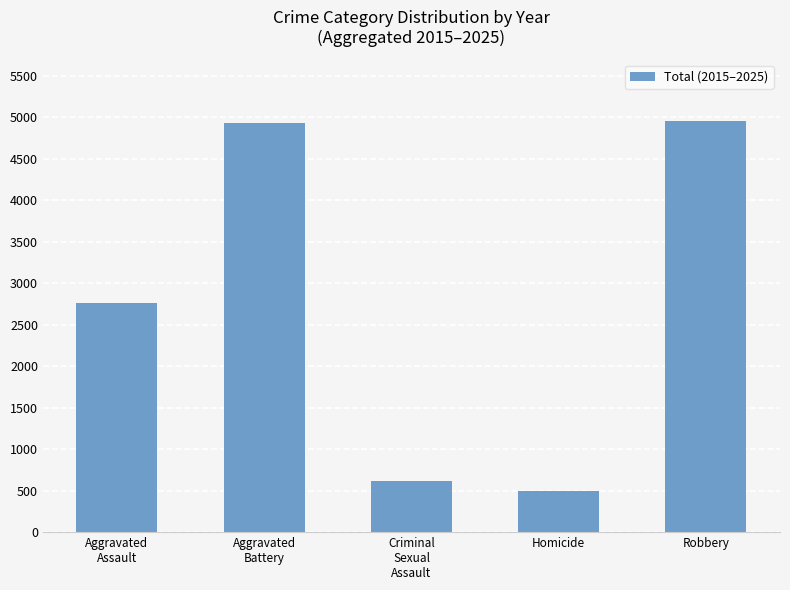

What is the difference between the values at Aggravated
Assault and Robbery?

2188